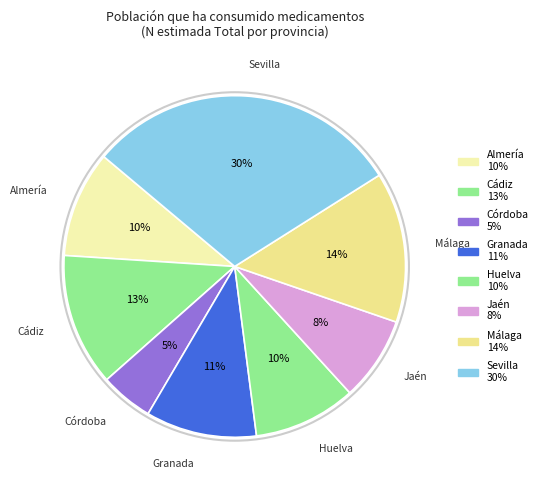

Is the sum of Almería and Cádiz greater than half?

No